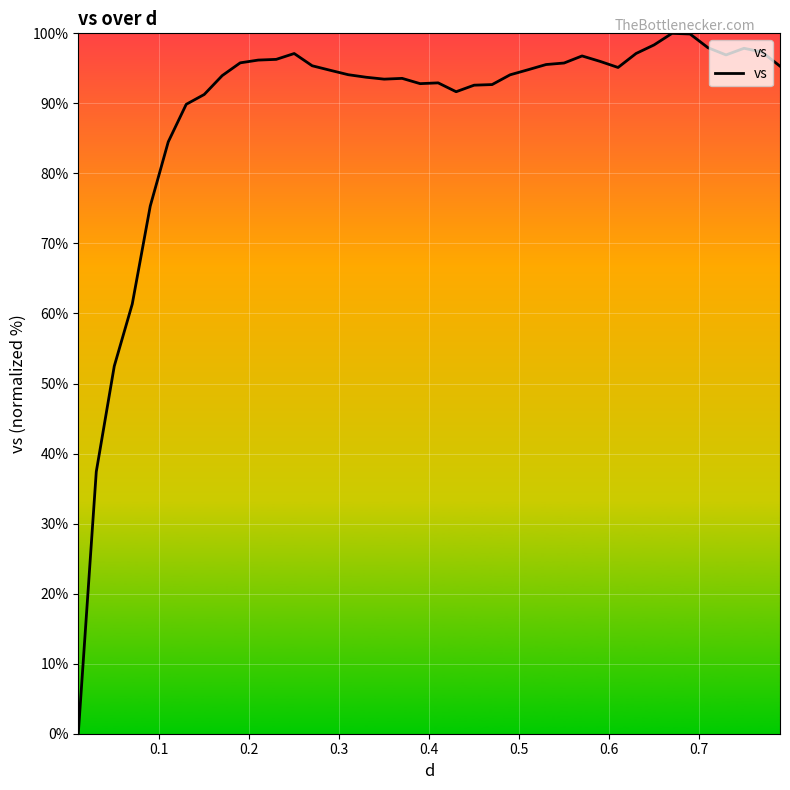

What is the difference between the maximum and minimum values?

100.0